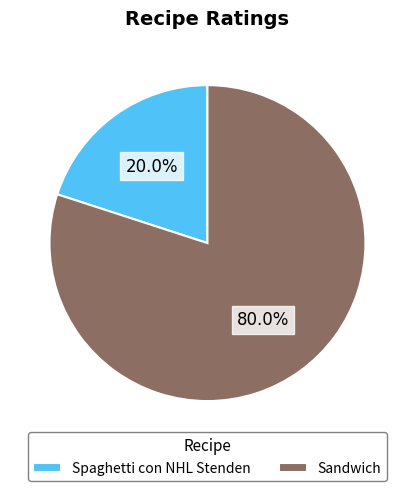

Does any single category account for the majority?

Yes